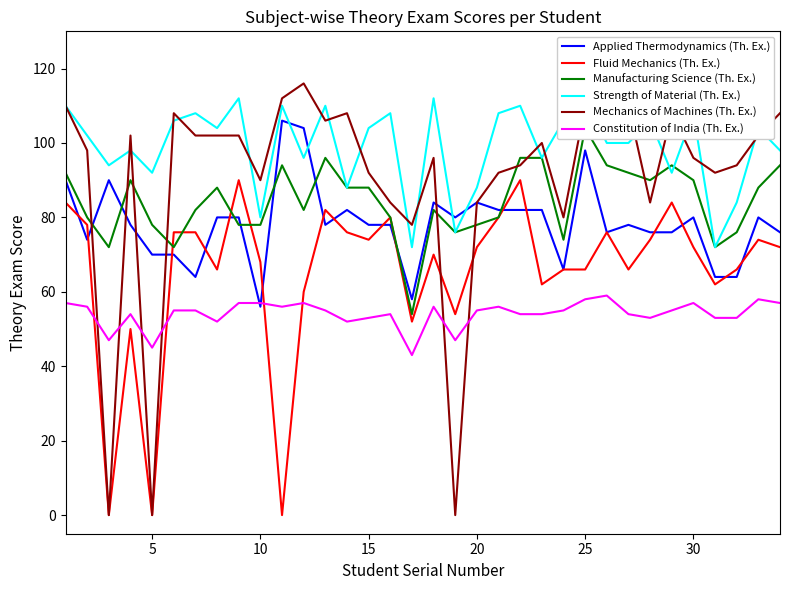

Count the number of categories in the chart.

34